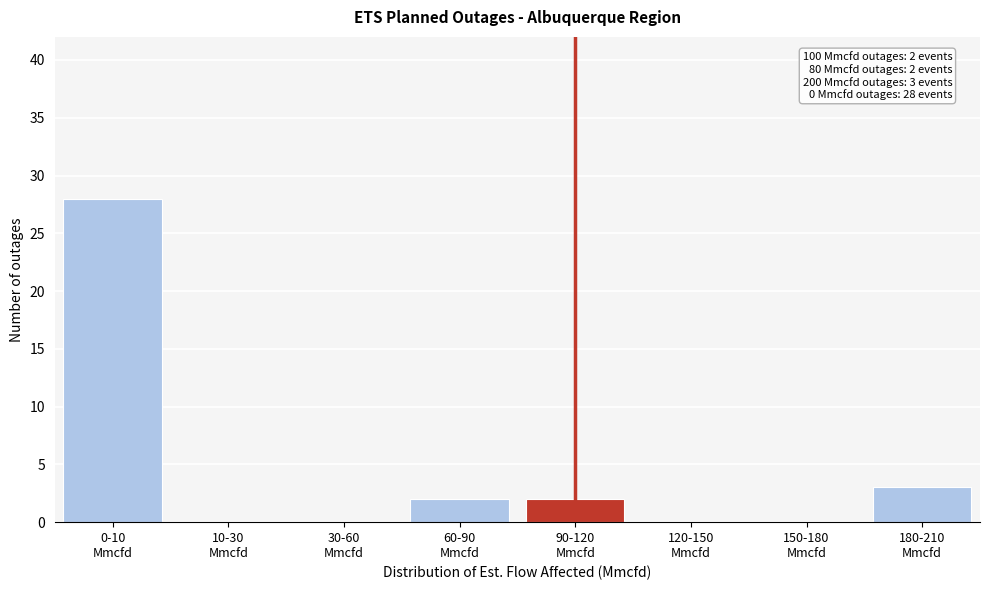

What is the sum of all values?

35